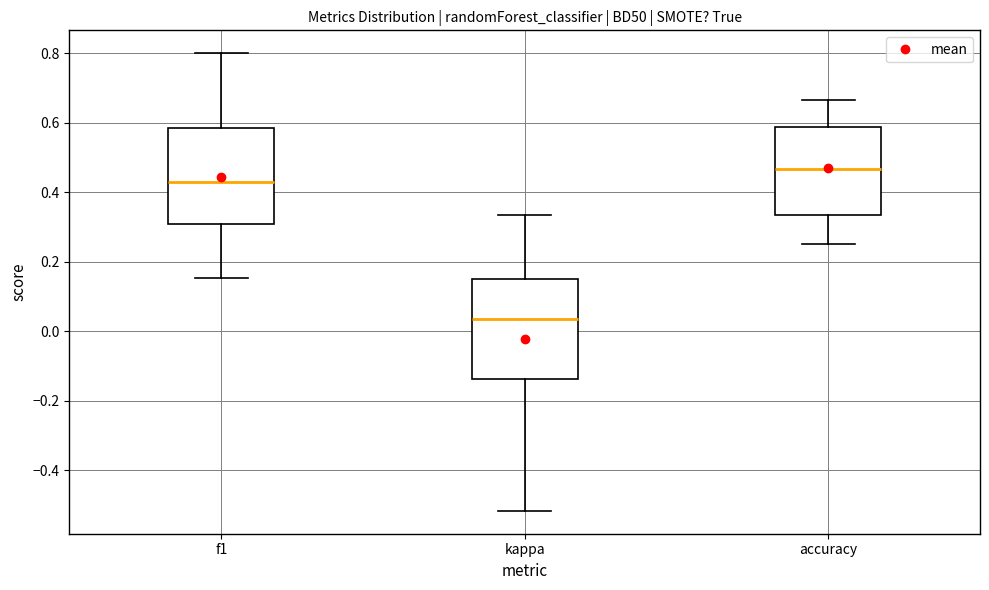

Reading left to right, transcribe this box plot: for each box, give where its median line is, the range the box spans, and where its two whiskers end, as read against the y-axis. The values are not printed on the chart, so give them approximately, as read against the axis.

f1: median 0.42, box 0.30 to 0.58, whiskers 0.16 to 0.80
kappa: median 0.04, box -0.14 to 0.16, whiskers -0.52 to 0.34
accuracy: median 0.46, box 0.34 to 0.58, whiskers 0.26 to 0.66